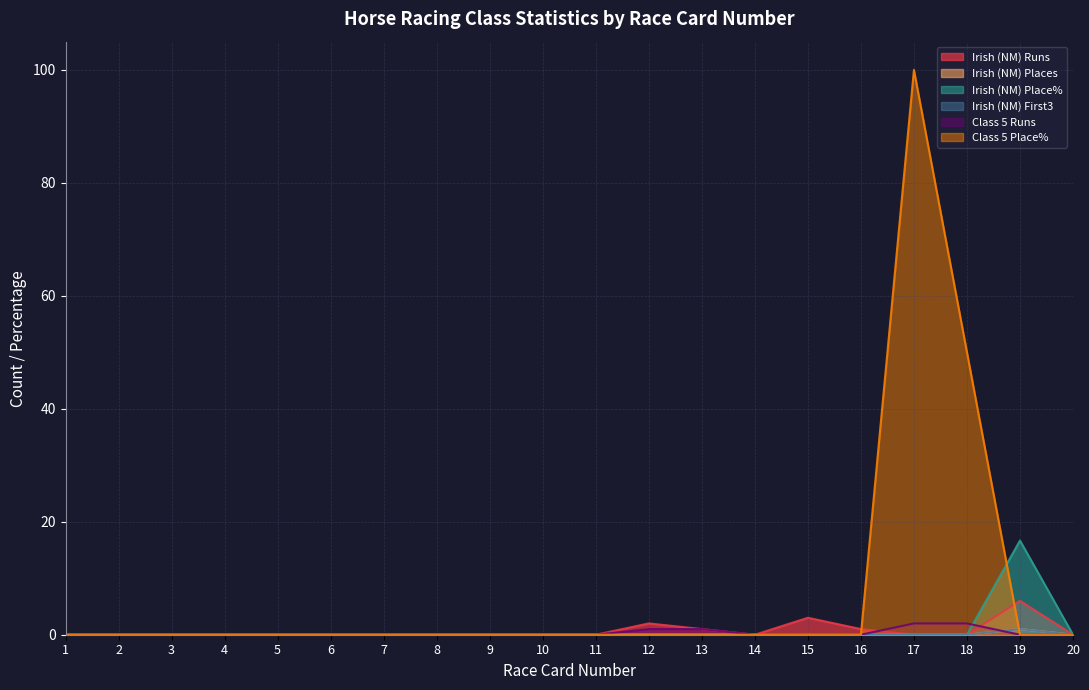

How many categories are shown in the chart?

20